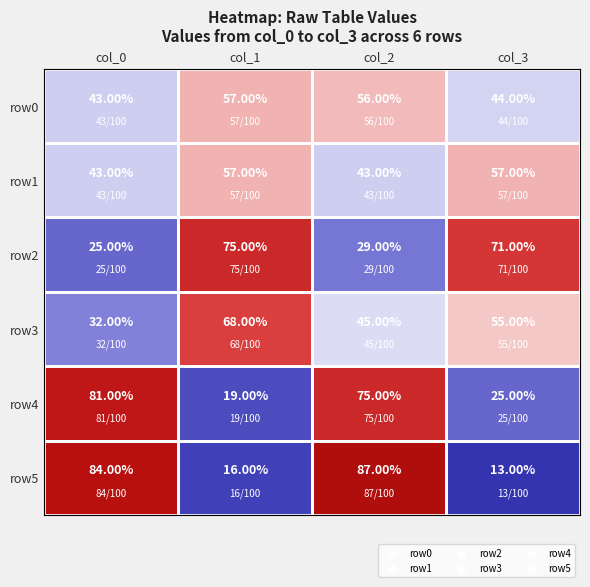

What is the average value of the row1 series?

50